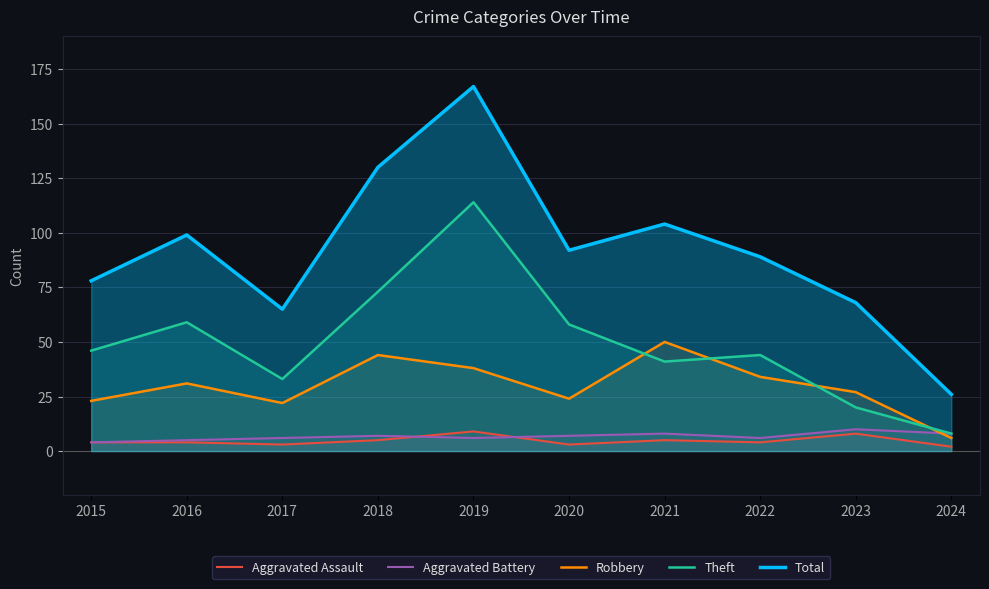

The Aggravated Battery series shows 4 at 2017. True or false?

False